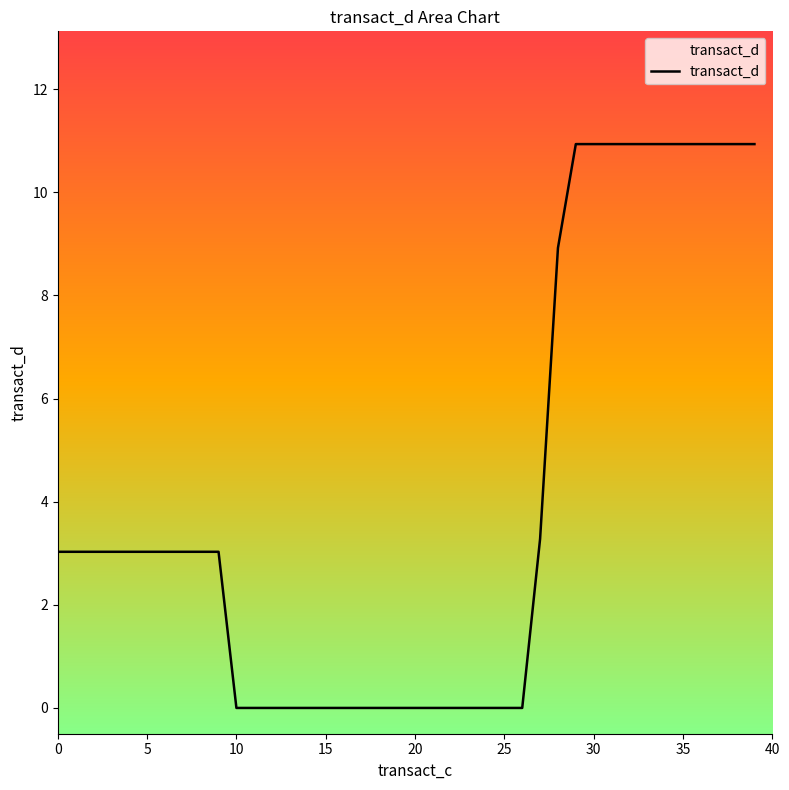

Which label corresponds to the largest value in the chart?

29